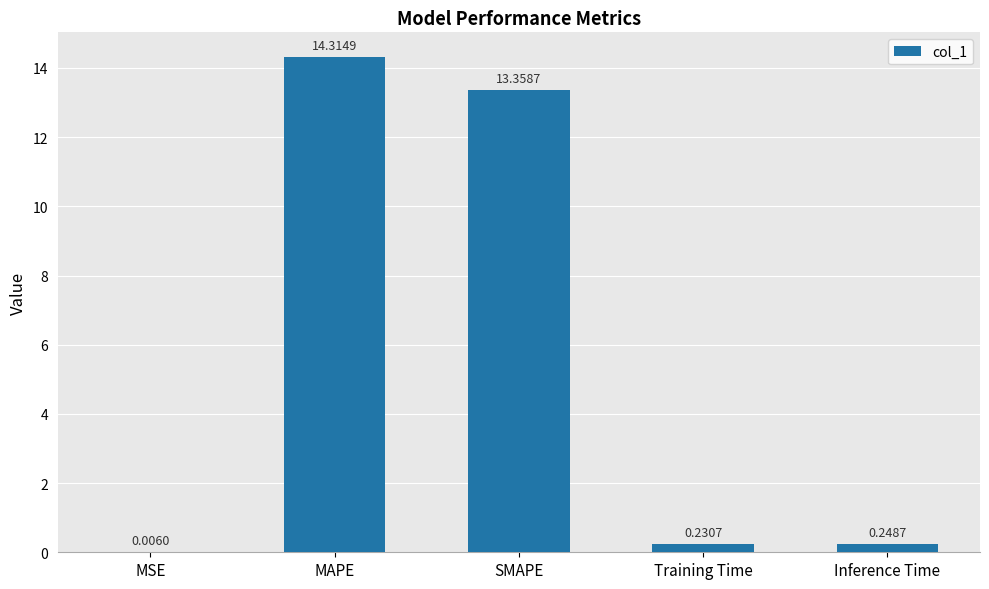

What is the change in value from MSE to MAPE?

+14.3